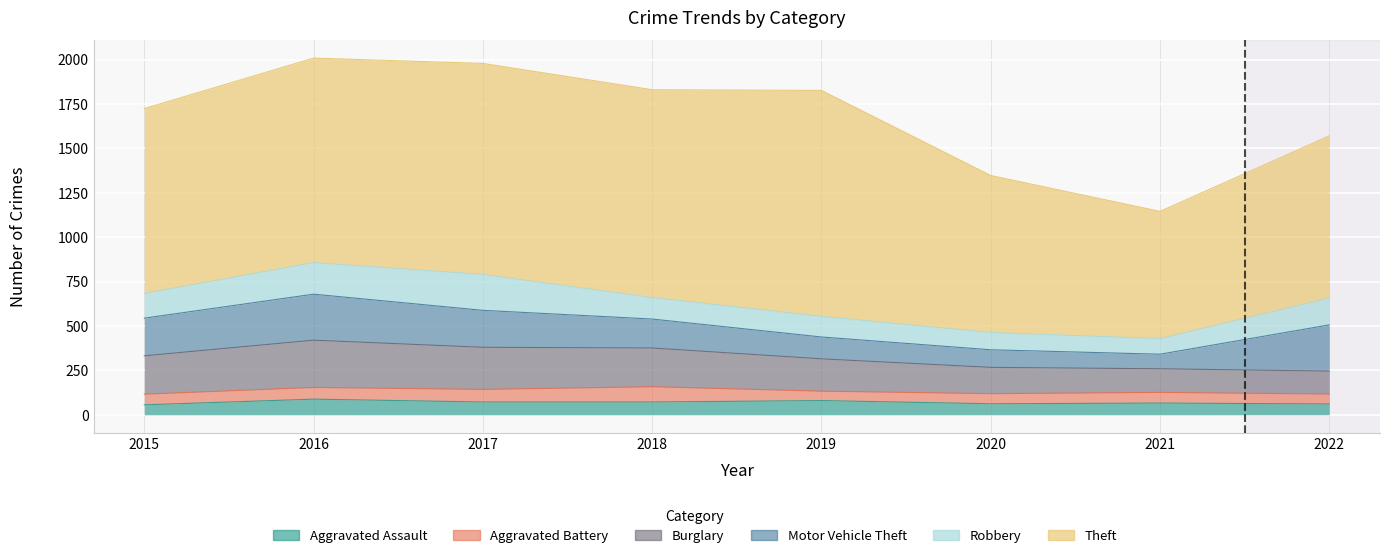

Is the value of Aggravated Battery at 2016 greater than the value of Burglary at 2016?

No